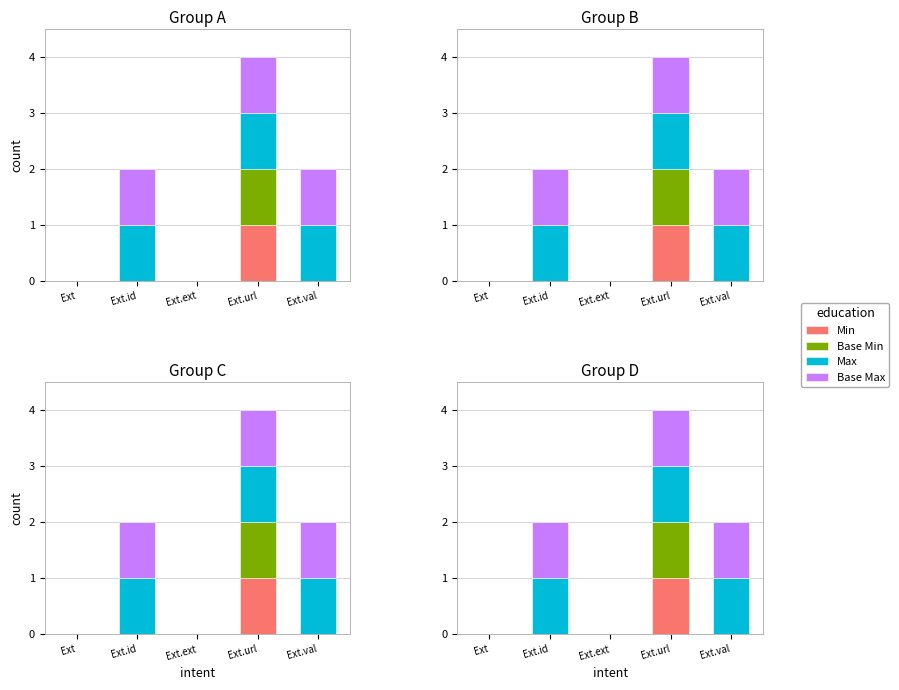

How many data points in Base Max are less than 1?

2